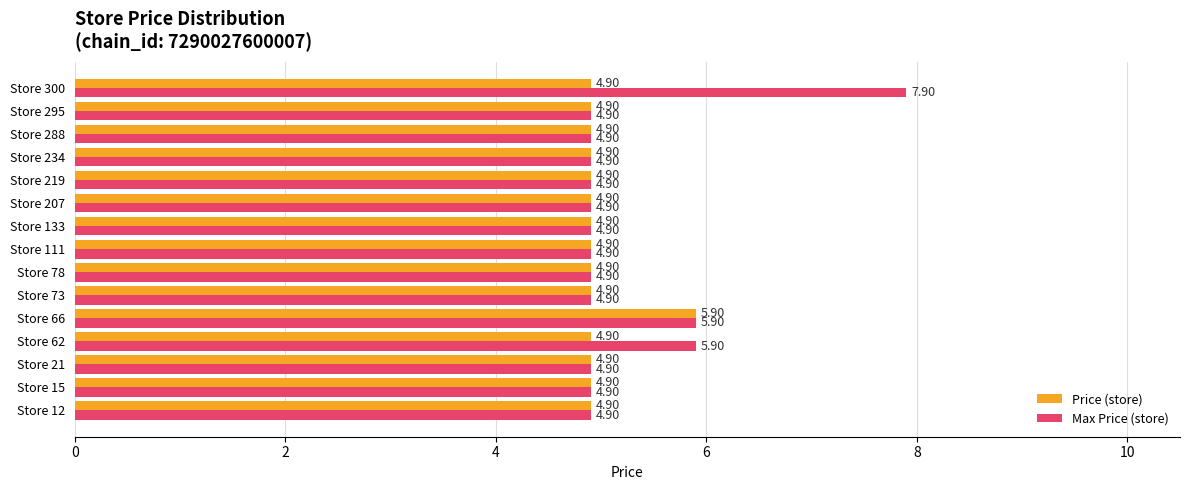

What is the average value of the Max Price (store) series?

5.2